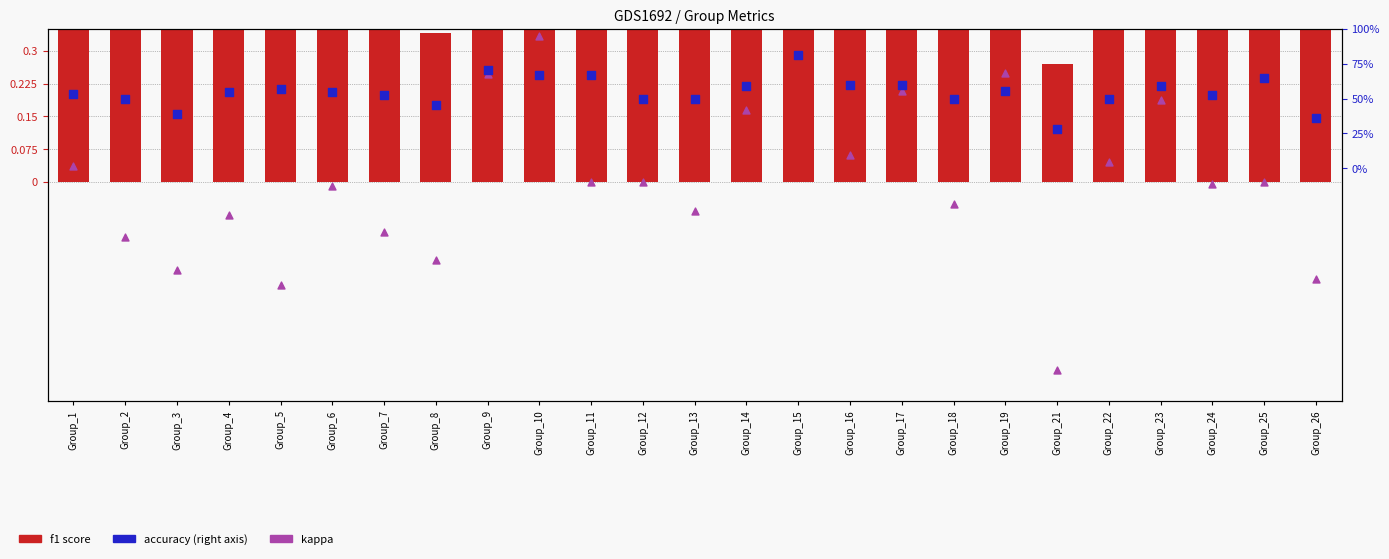

At which category is the sum across all series the highest?

Group_15